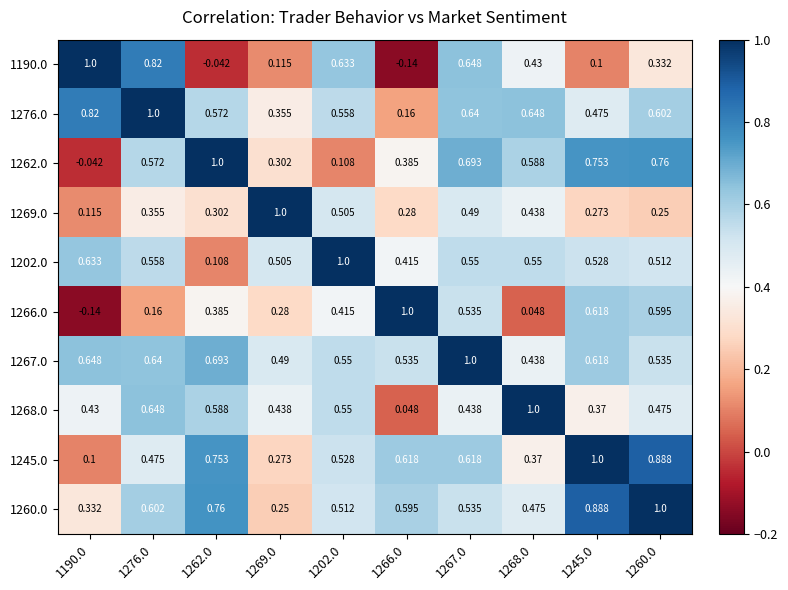

How many categories are shown in the chart?

10